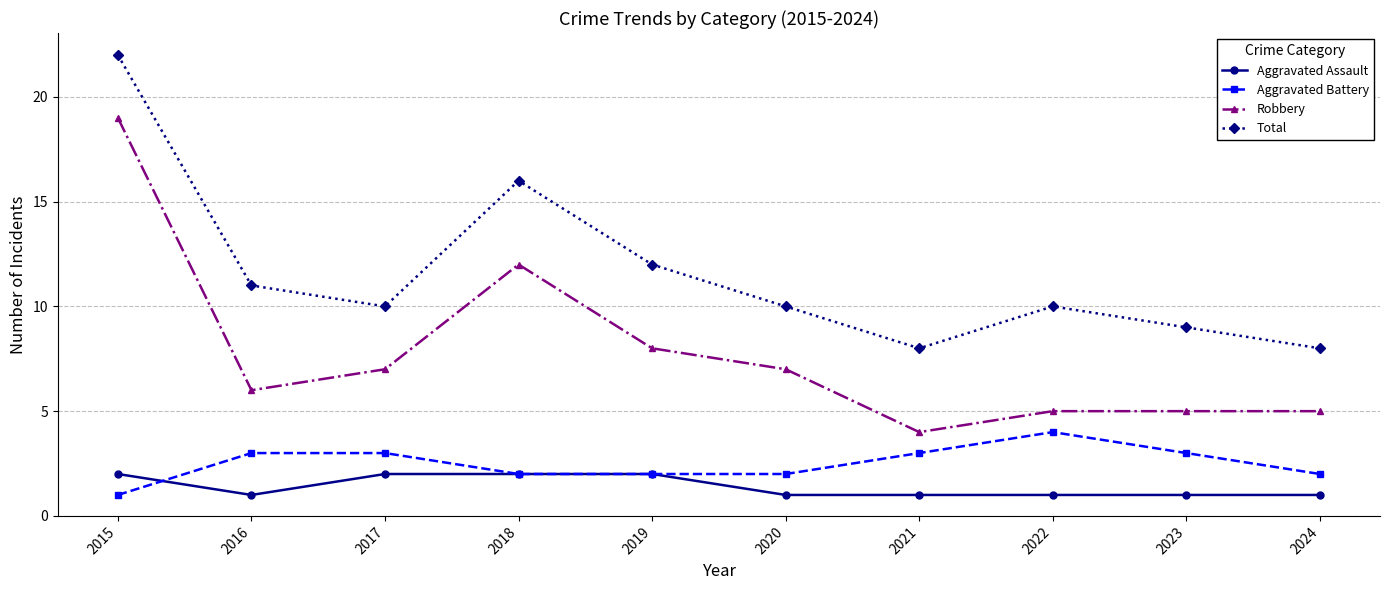

What is the minimum value for Aggravated Assault?

1